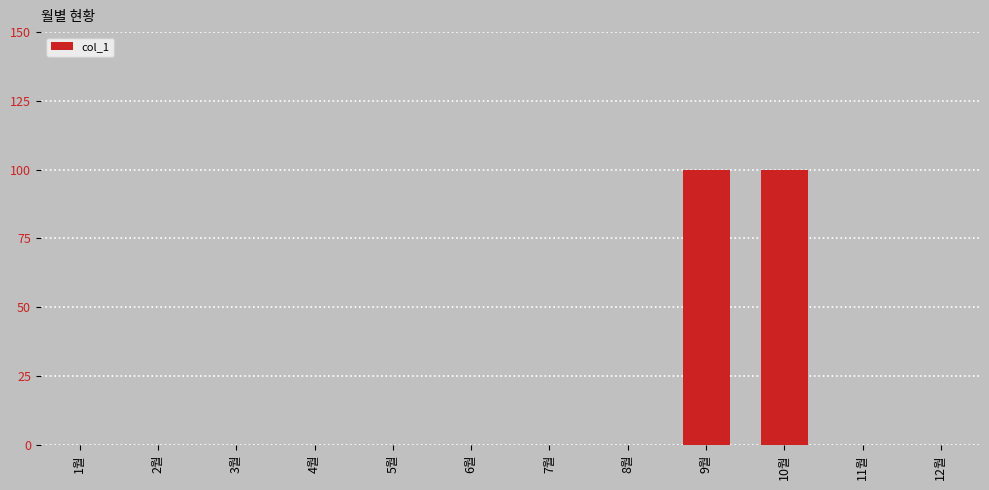

The chart shows a value of 0 at 6월. True or false?

True